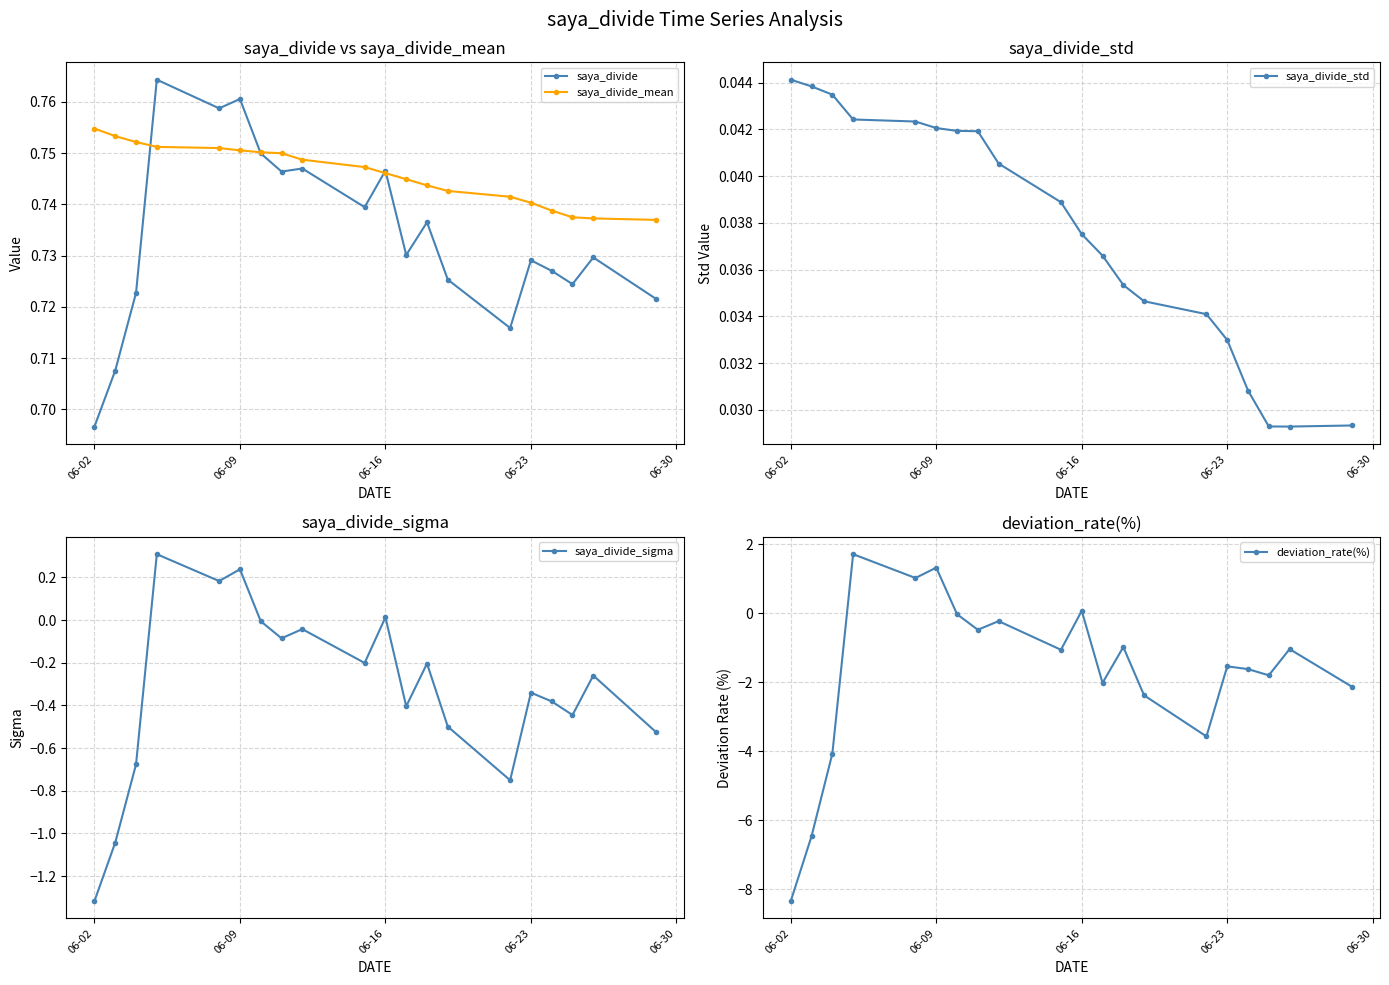

What are all the series names shown in the legend?

saya_divide, saya_divide_mean, saya_divide_std, saya_divide_sigma, deviation_rate(%)